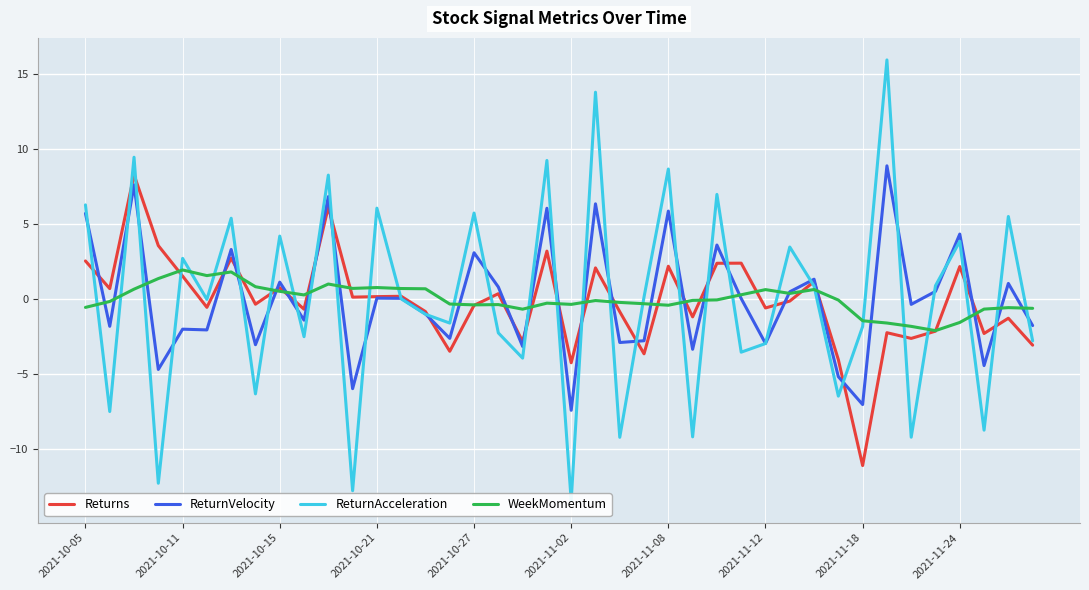

Is it true that Returns equals 1.3 at 2021-11-18?

False